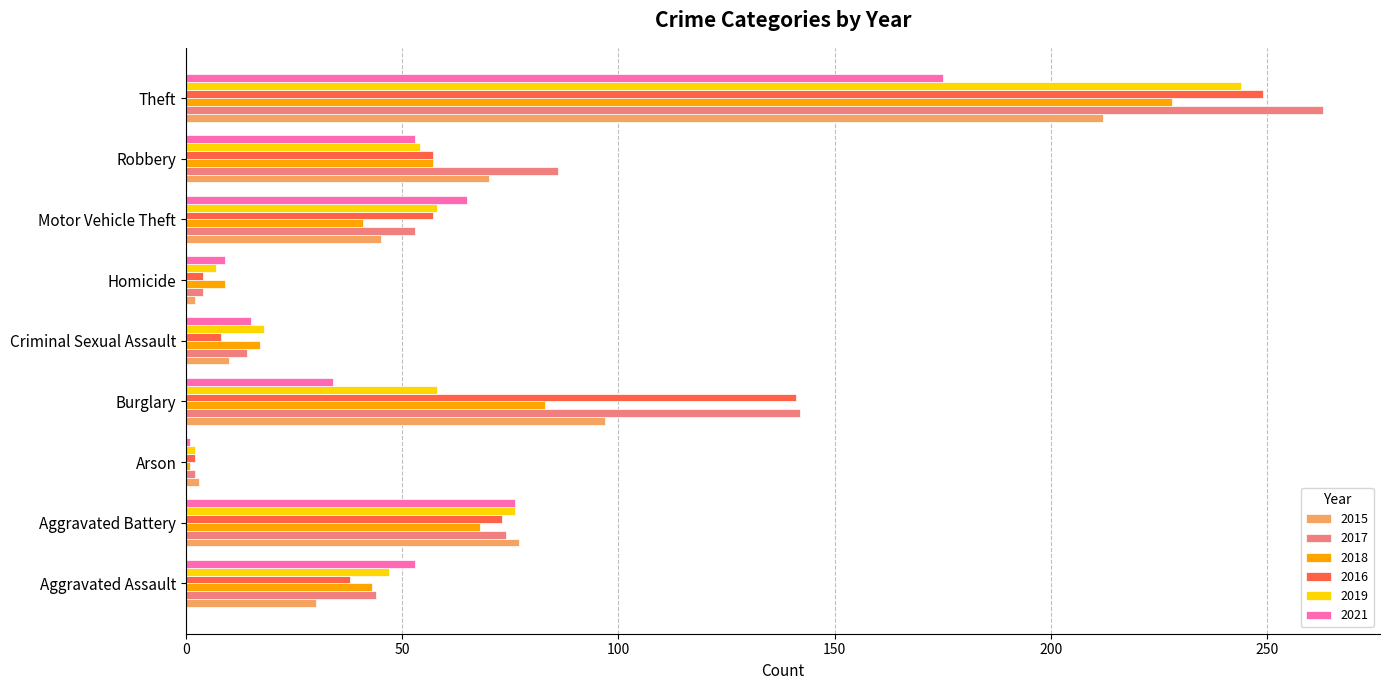

What is the average value of the 2016 series?

70